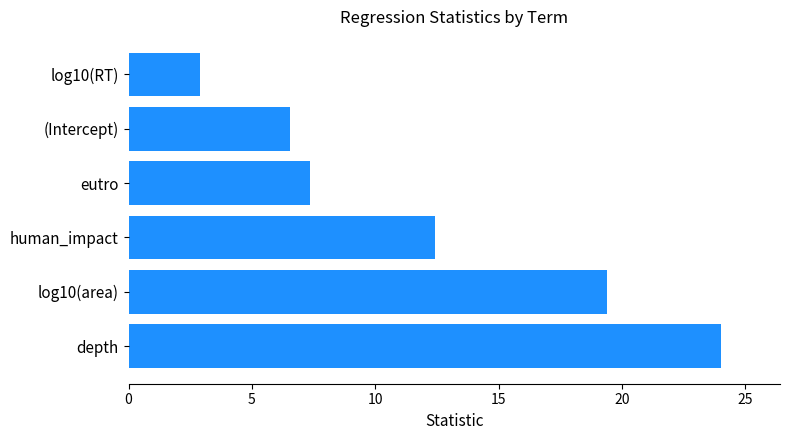

Reading bottom to top, what are all the values shown in this chart?

24.0	19.4	12.4	7.4	6.6	2.9